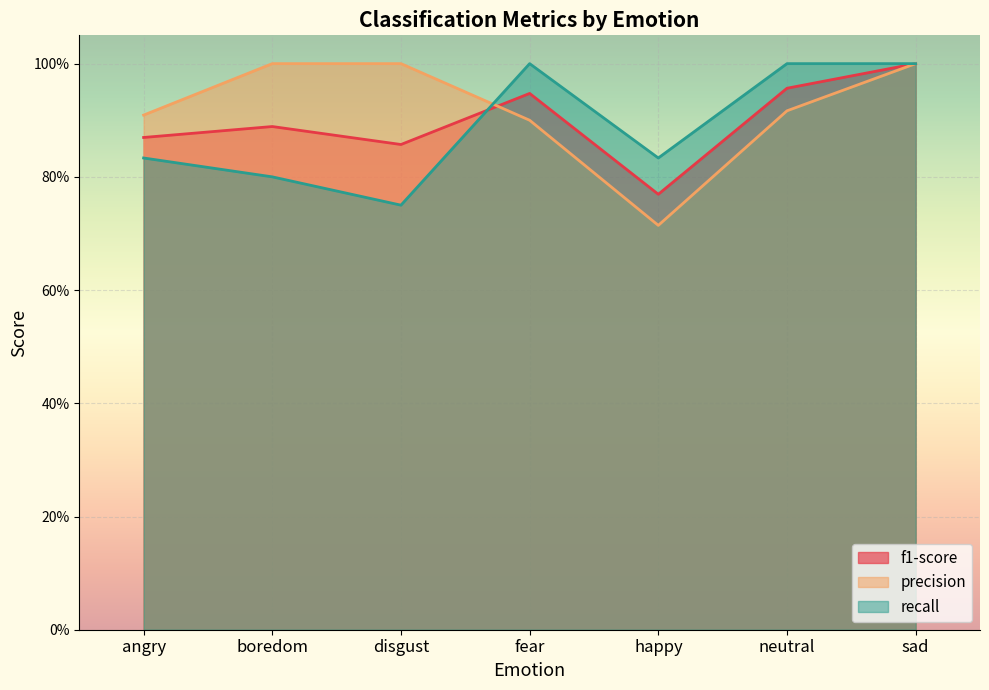

Which series has the largest range (max minus min)?

precision